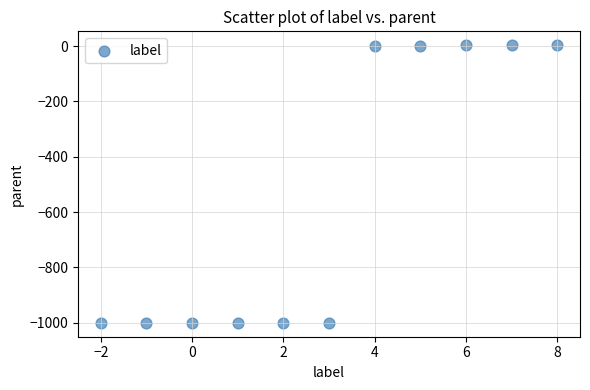

What is the average X value?

3